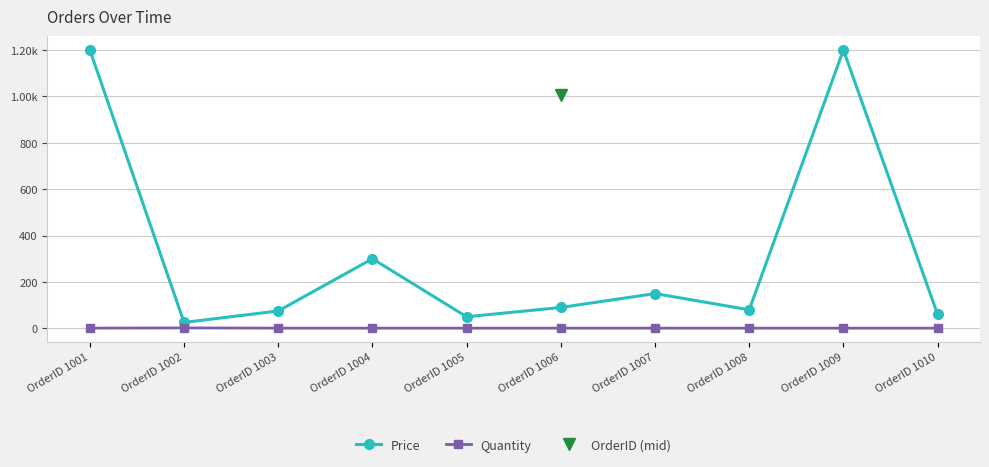

What is the total value across all series at OrderID 1006?

91.0